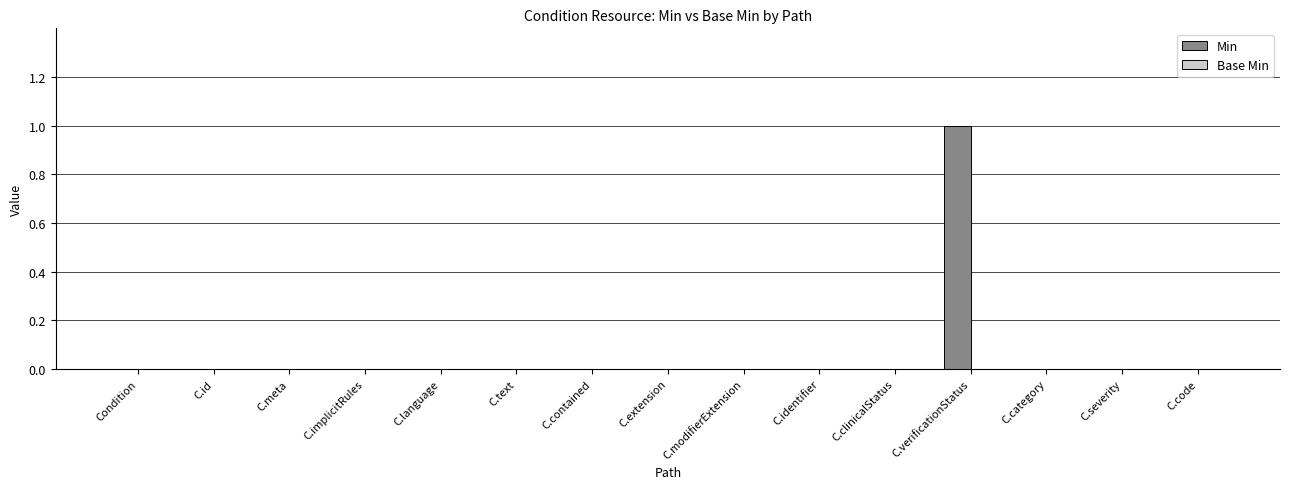

Which category has the highest value across all series?

C.verificationStatus